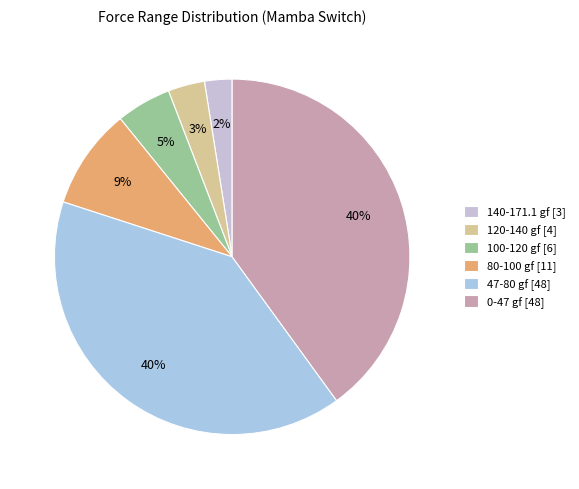

How many segments does this pie chart have?

6